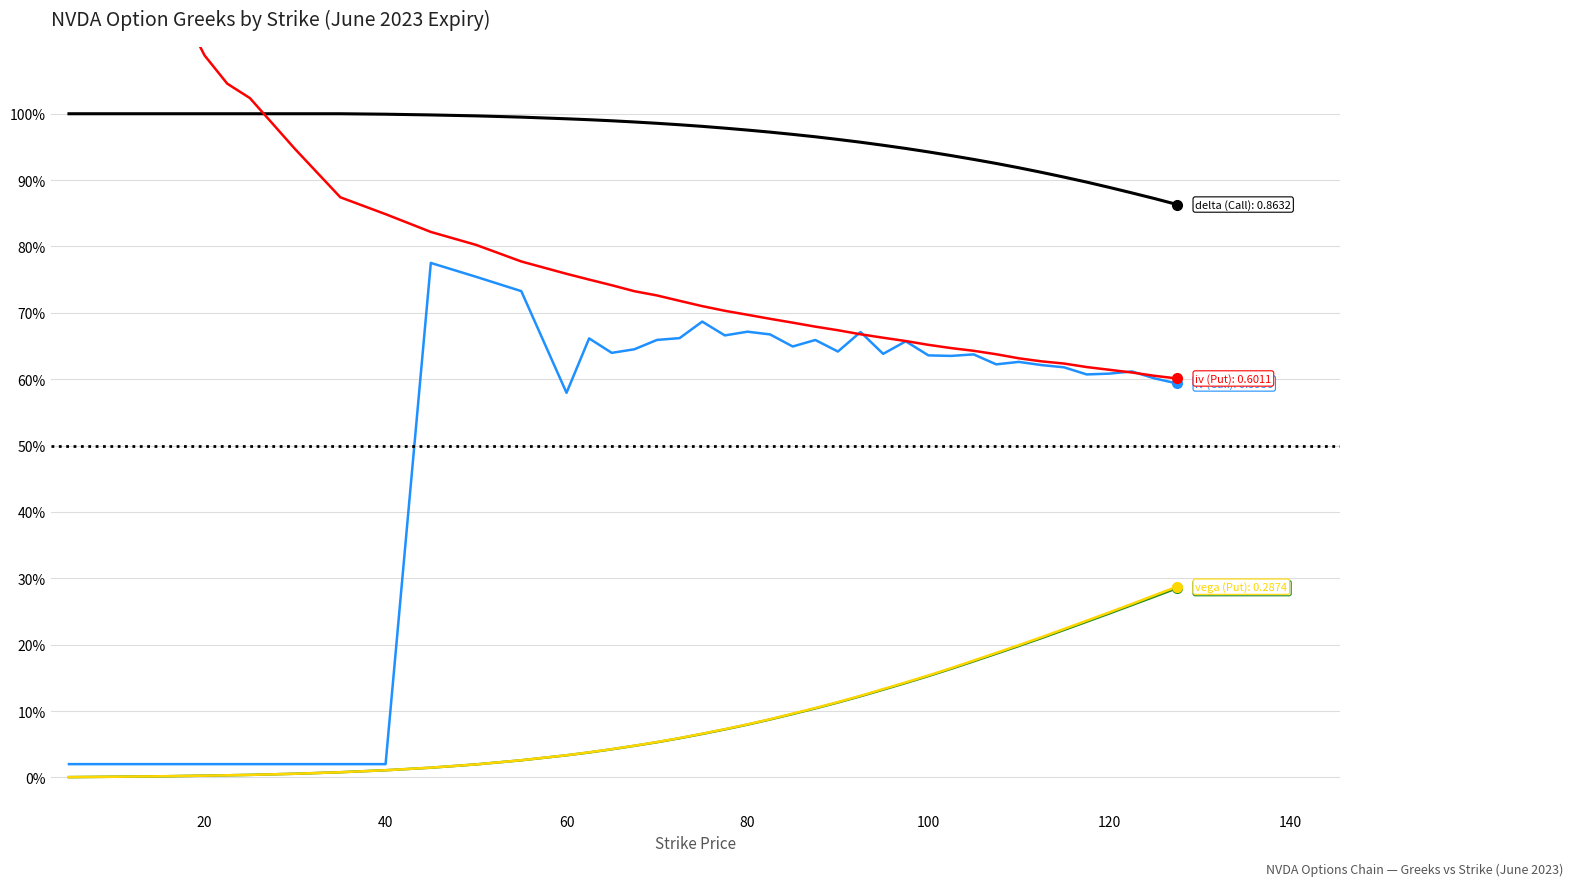

What is the average value of the vega (Call) series?

0.1